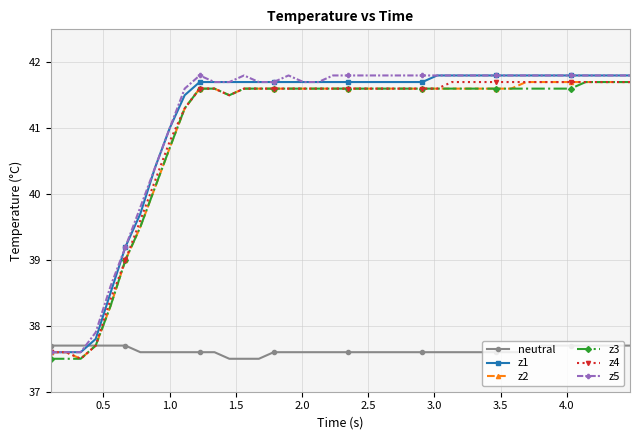

At how many categories does at least one series exceed 38?

36